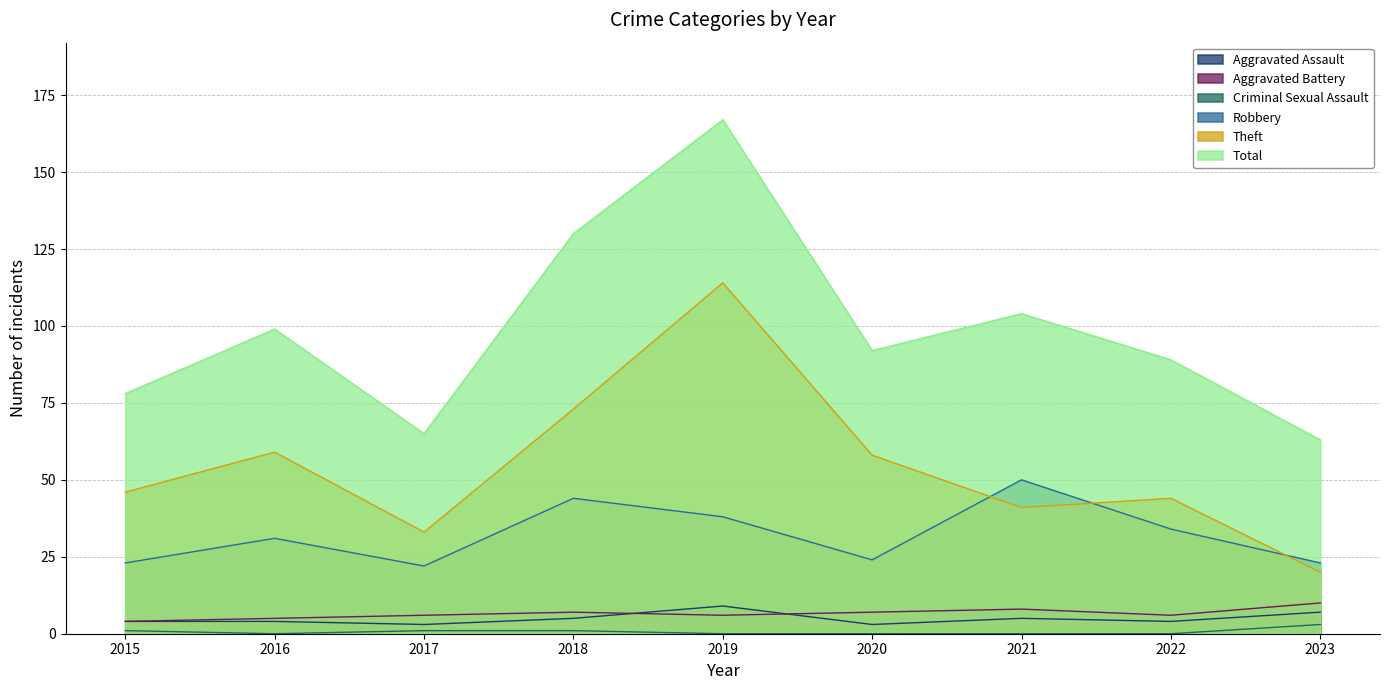

How many distinct data groups are displayed?

6